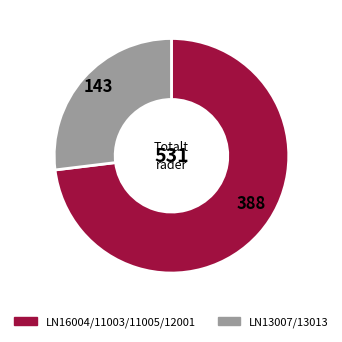

Is there a majority slice in this chart?

Yes